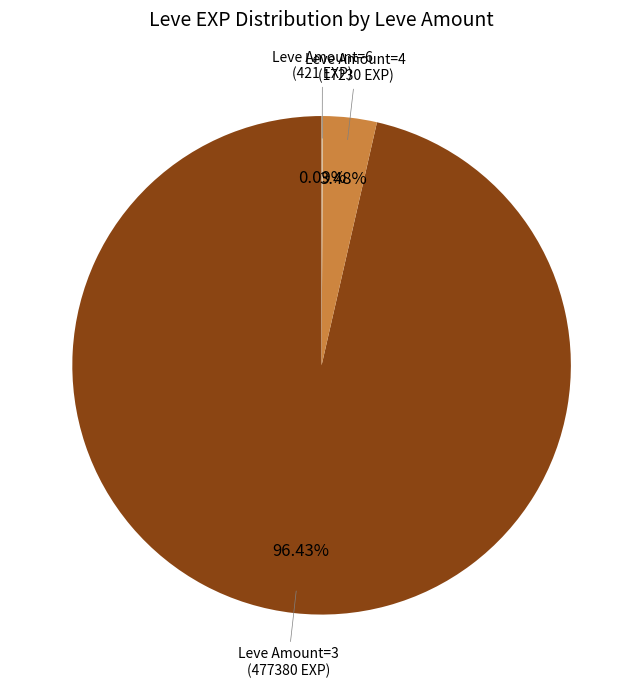

To the nearest percent, what is the average slice percentage?

33%